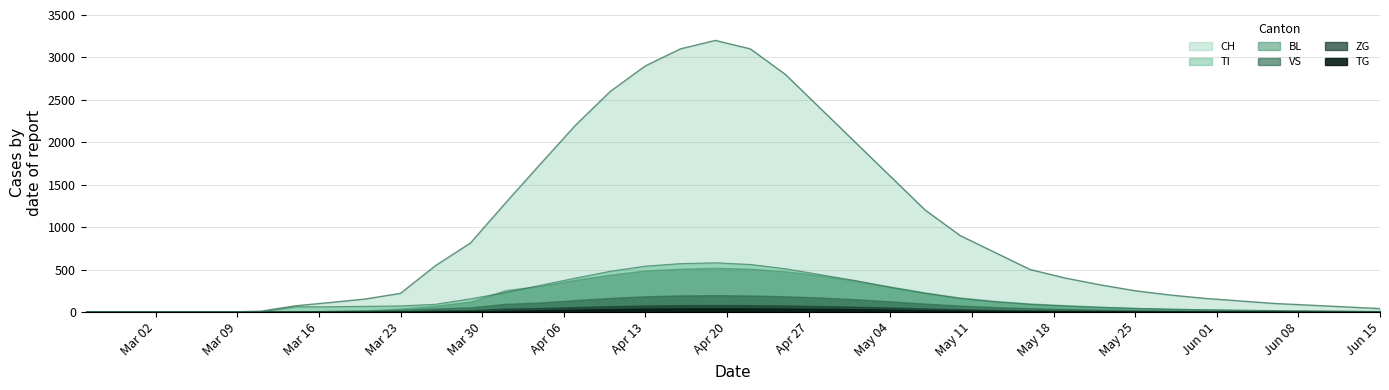

How many values in the BL series exceed 73?

18